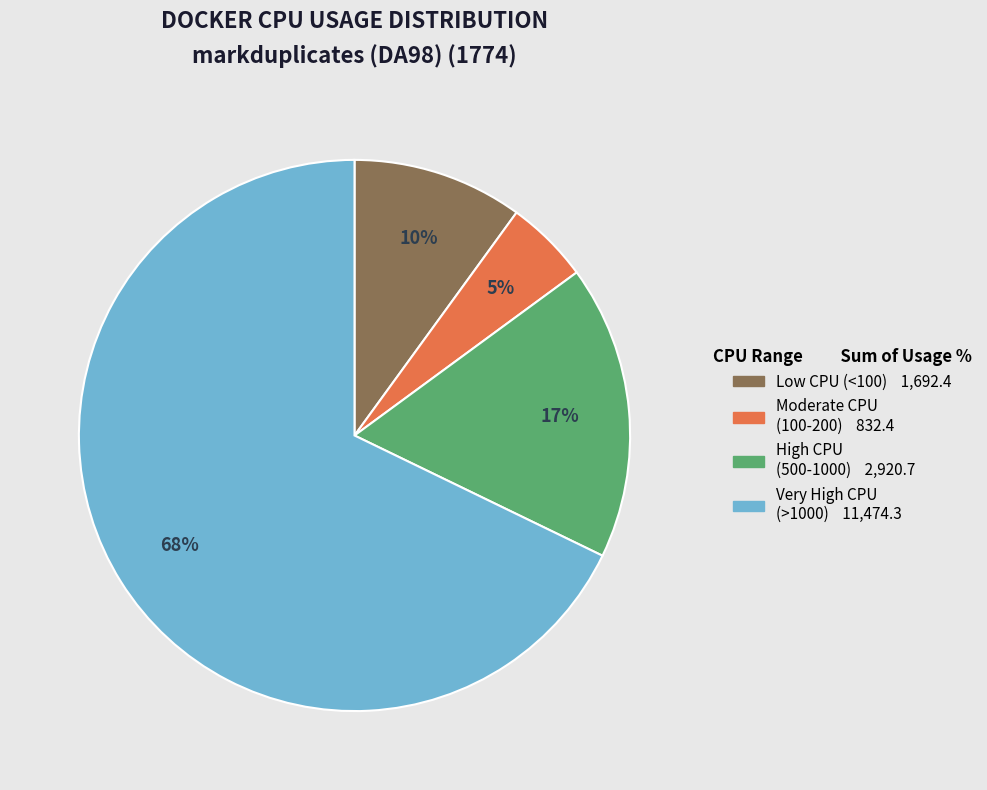

Is there a majority slice in this chart?

Yes